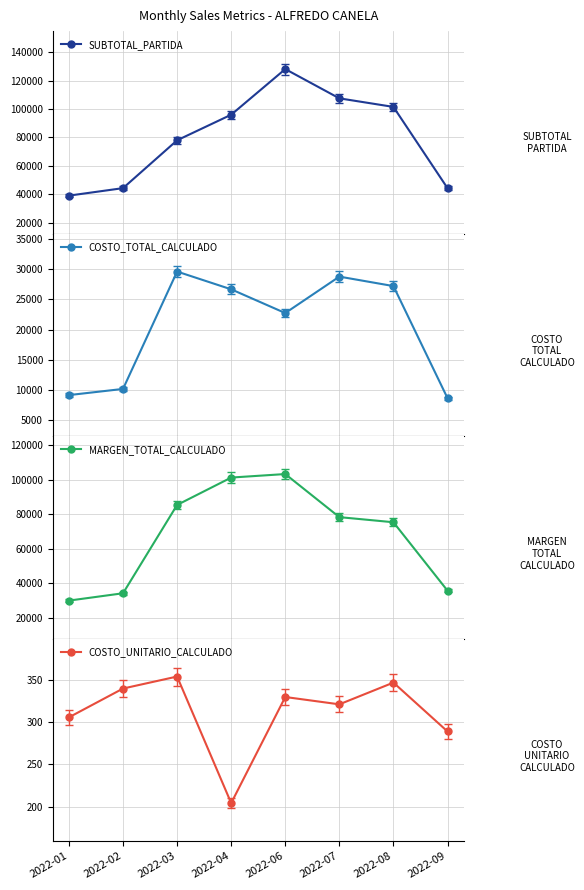

Where is the first local maximum for COSTO_TOTAL_CALCULADO?

2022-03